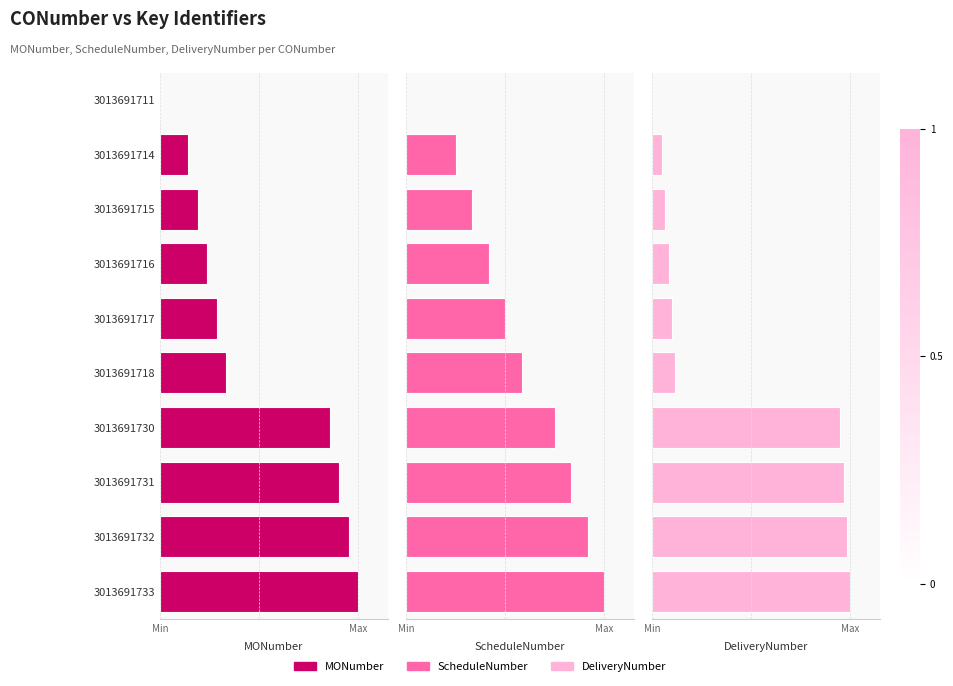

Reading right to left, transcribe all the data shown in this chart.

MONumber: 1.0	1.0	0.9	0.9	0.3	0.3	0.2	0.2	0.1	0.0
ScheduleNumber: 1.0	0.9	0.8	0.8	0.6	0.5	0.4	0.3	0.2	0.0
DeliveryNumber: 1.0	1.0	1.0	1.0	0.1	0.1	0.1	0.1	0.0	0.0